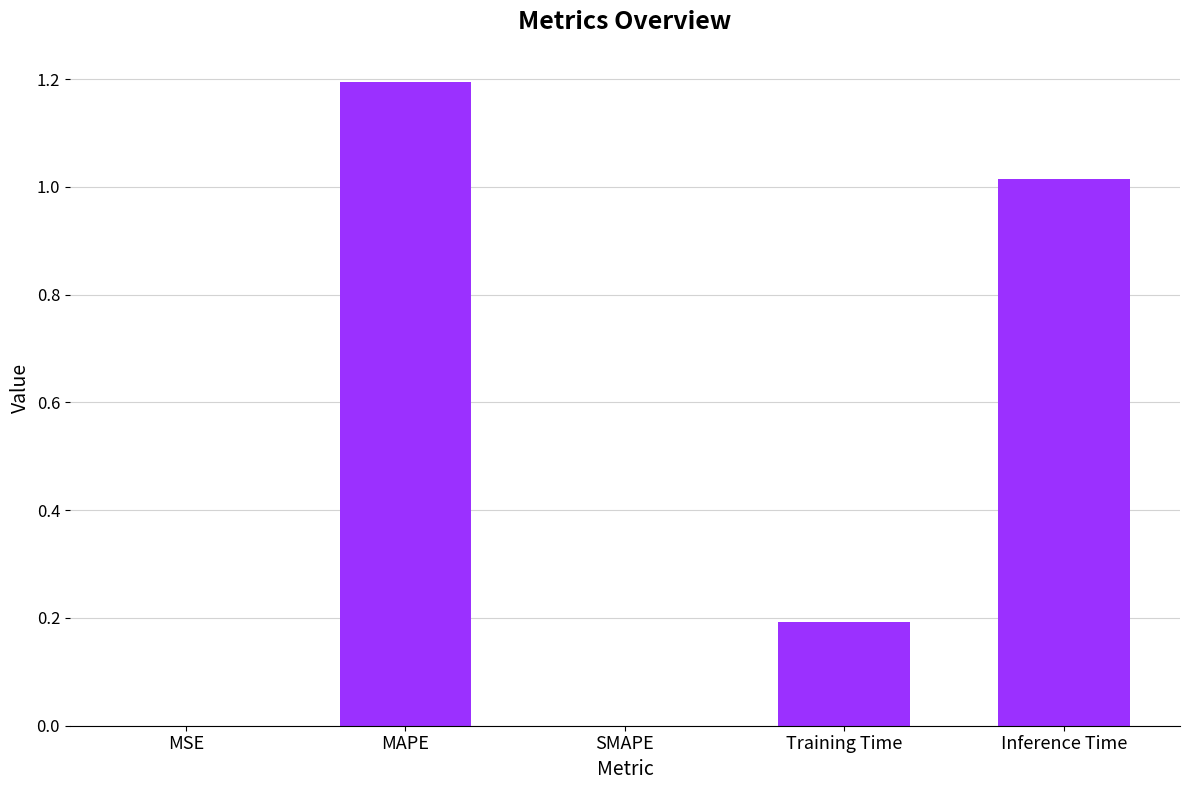

What is the sum of the values at MAPE and SMAPE?

1.2